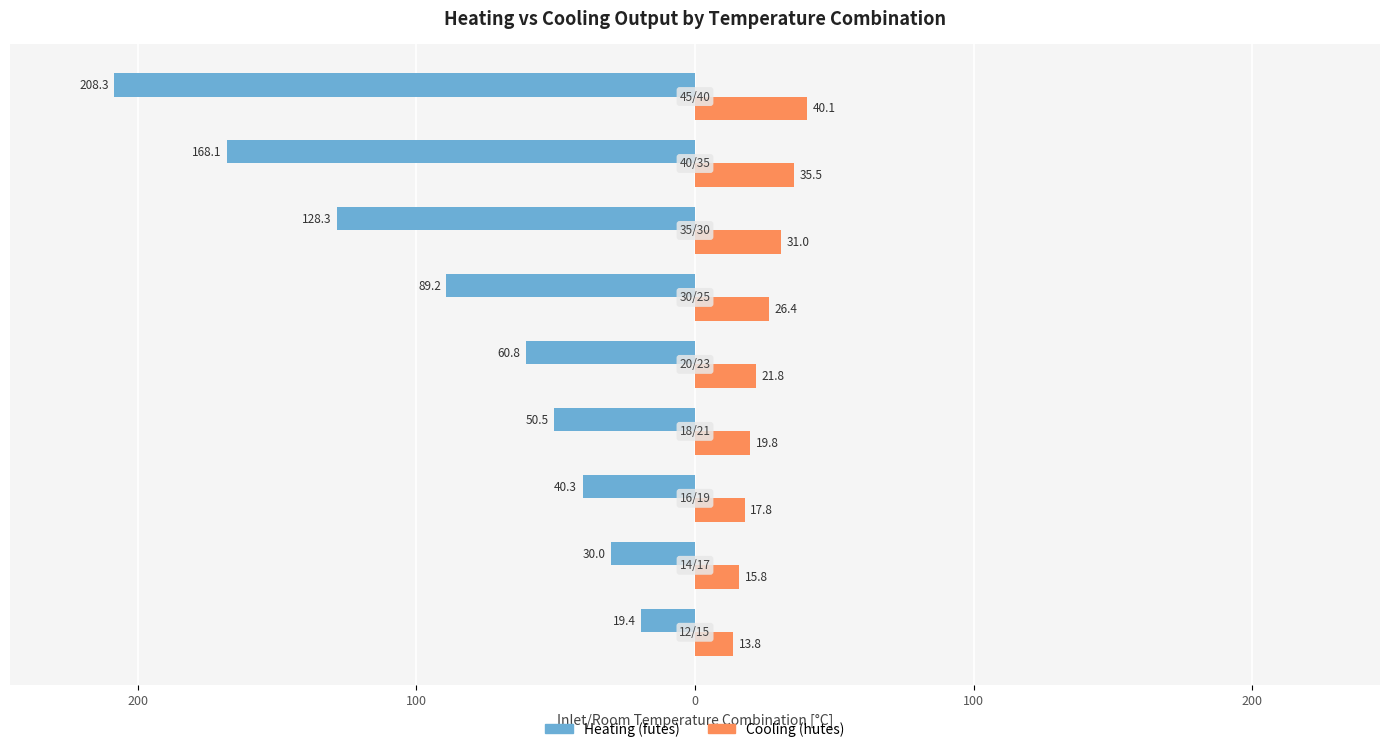

What is the difference between the maximum and minimum values in the Heating (futes) series?

188.9